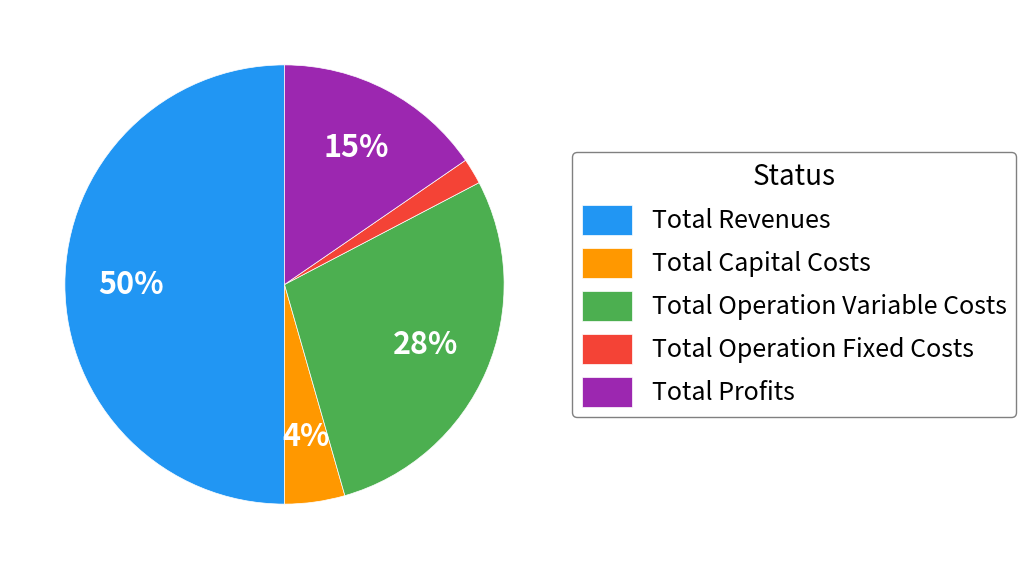

True or false: Total Profits accounts for 21% of the total.

False